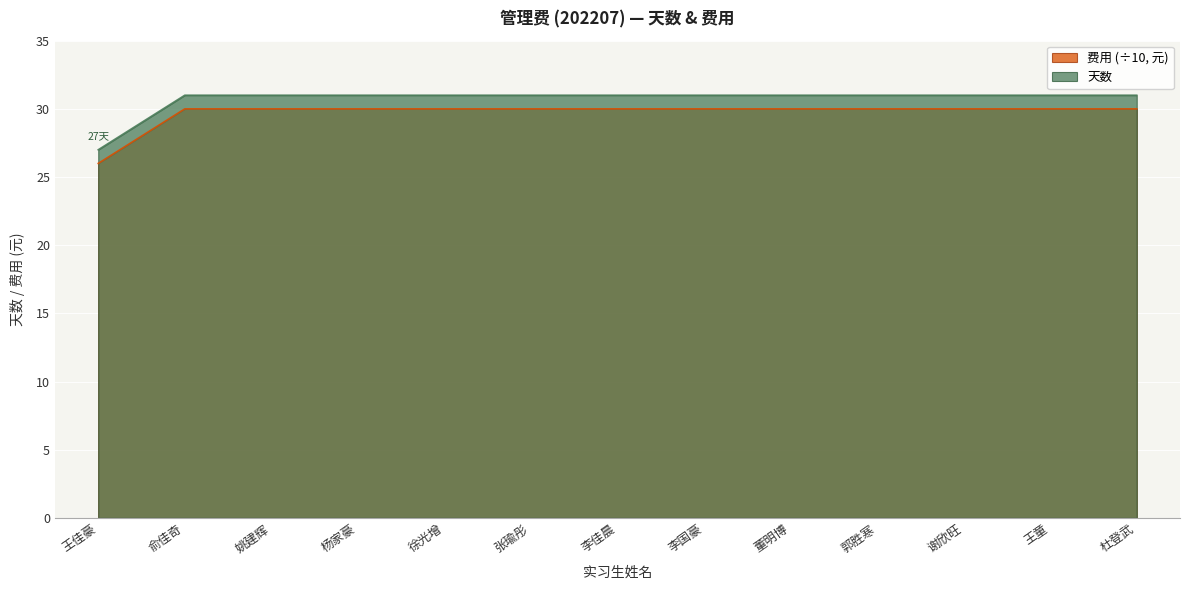

What is the sum of all 天数 values?

399